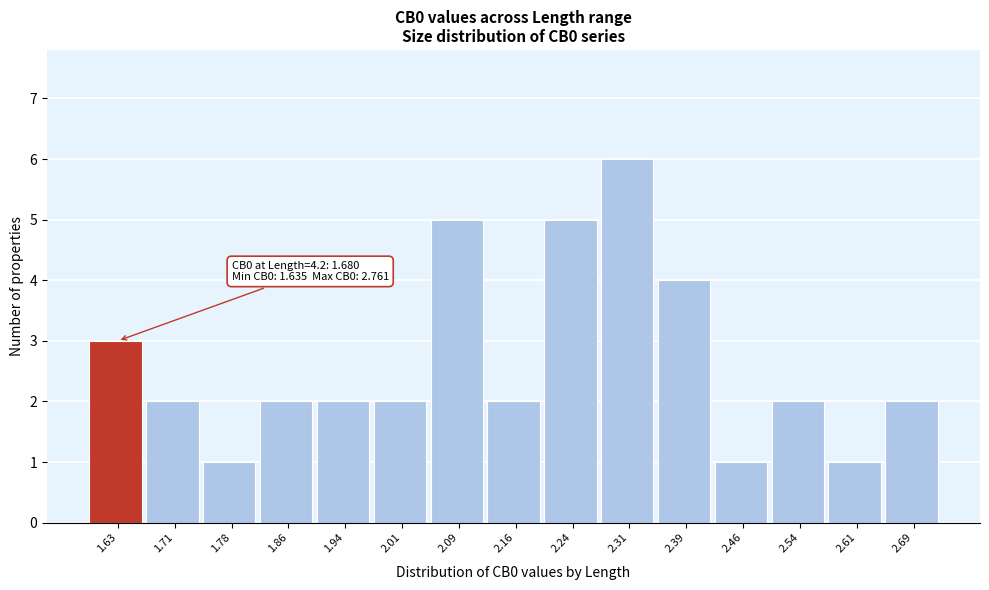

Reading right to left, what are all the values shown in this chart?

2.69=2	2.61=1	2.54=2	2.46=1	2.39=4	2.31=6	2.24=5	2.16=2	2.09=5	2.01=2	1.94=2	1.86=2	1.78=1	1.71=2	1.63=3